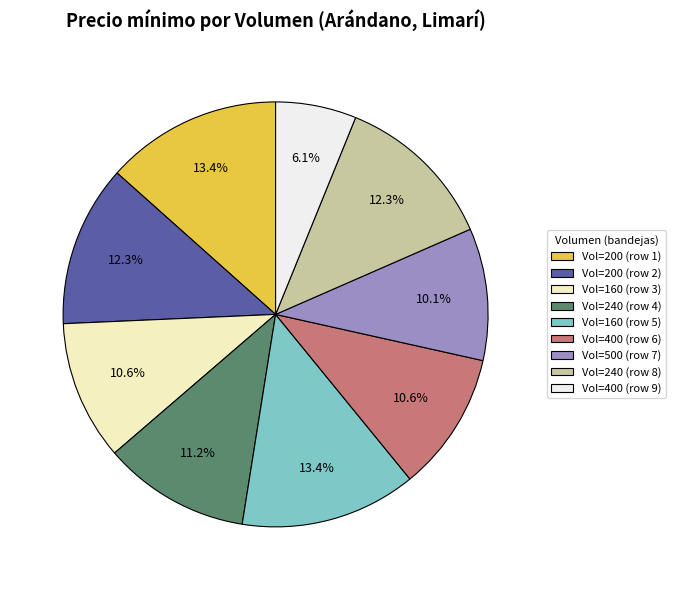

What portion of the pie excludes Vol=160 (row 3)?

89.4%